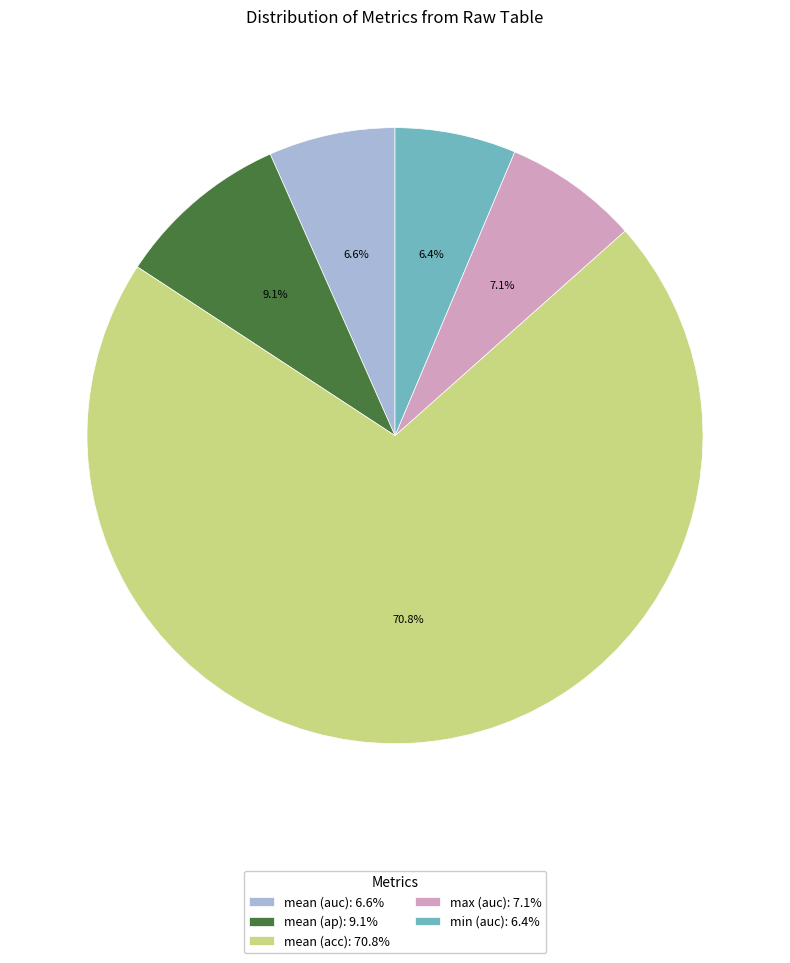

Do min (auc): 6.4% and mean (acc): 70.8% together represent more than half of the pie?

Yes